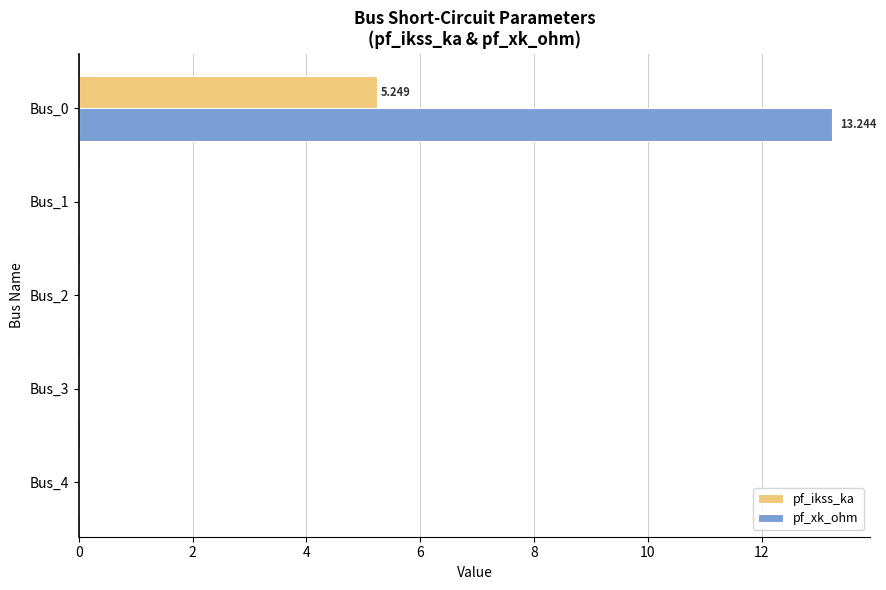

How many categories are shown in the chart?

5